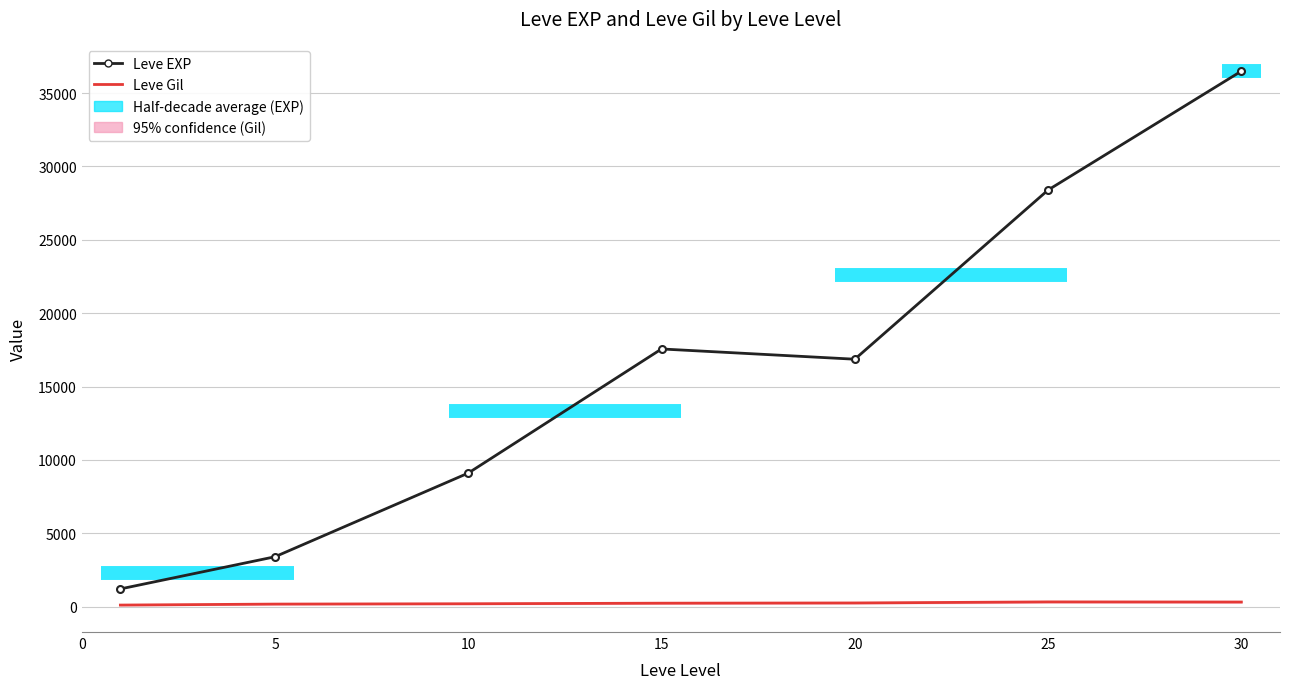

At which category does Leve EXP reach its first local peak?

15